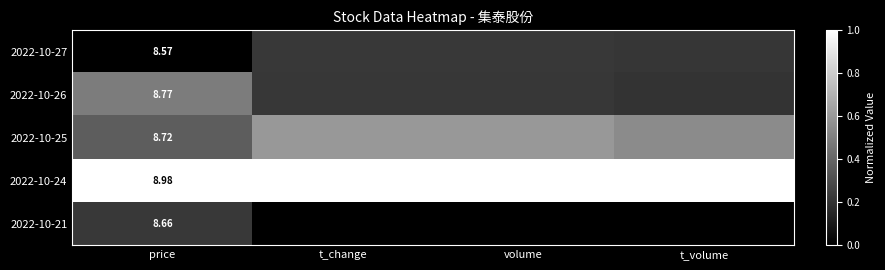

Between price and t_volume, which is larger?

t_volume